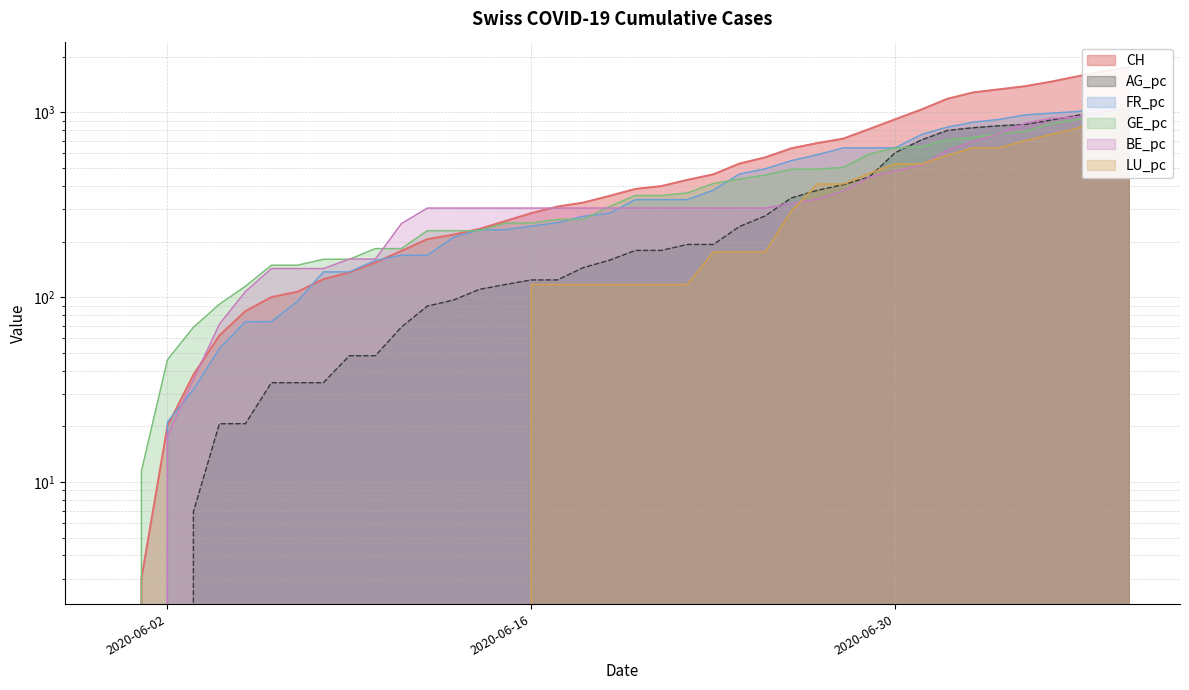

What is the label of the 22nd point from the right?

2020-06-18